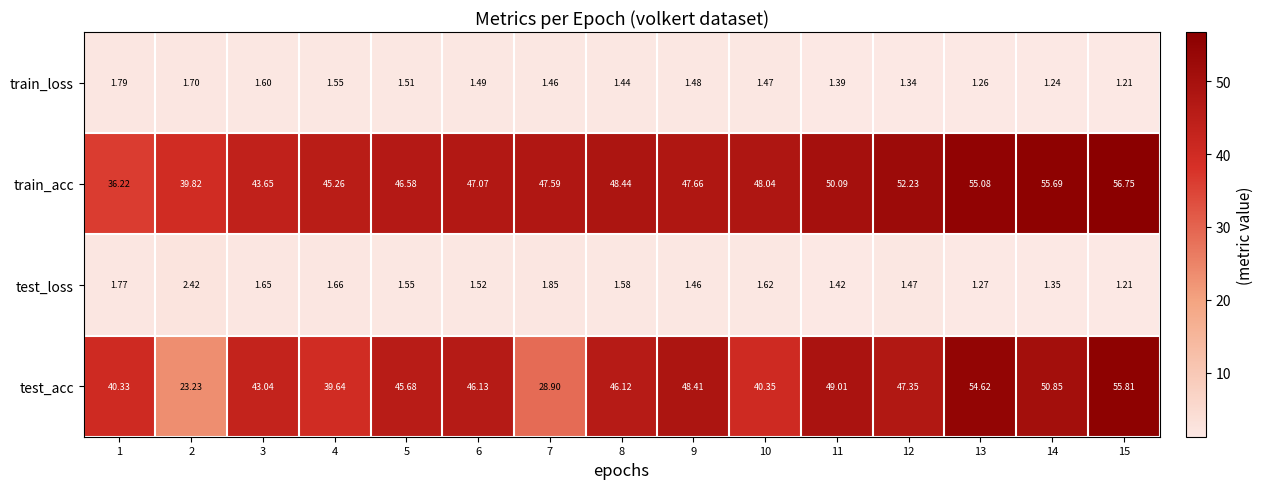

At 1, list the series in order from largest to smallest.

test_acc, train_acc, train_loss, test_loss